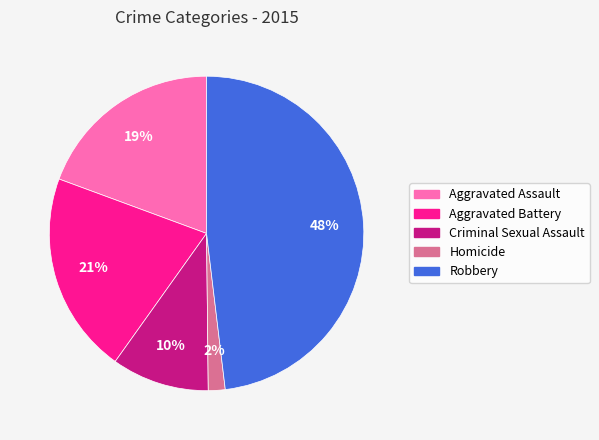

How many segments does this pie chart have?

5